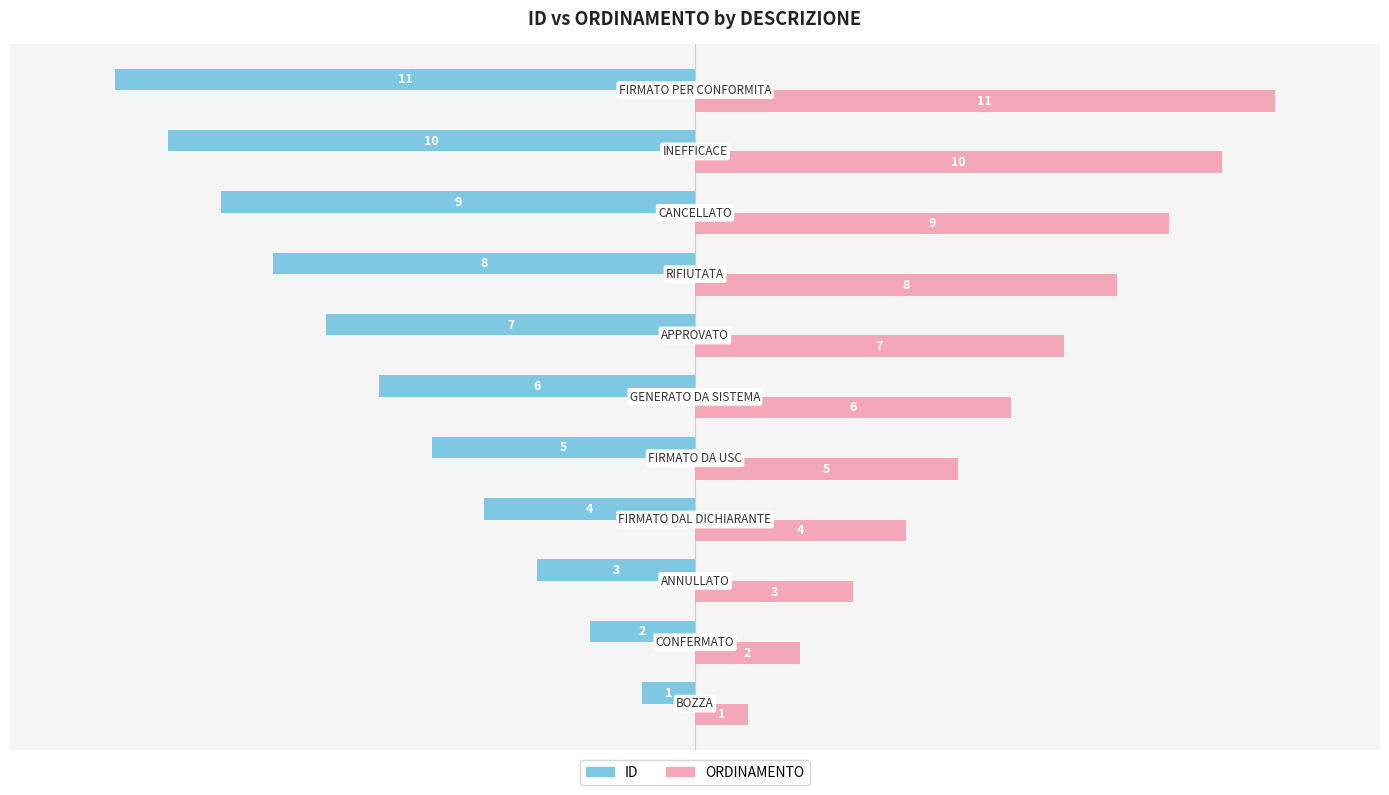

What is the difference between the maximum and minimum values in the ORDINAMENTO series?

10